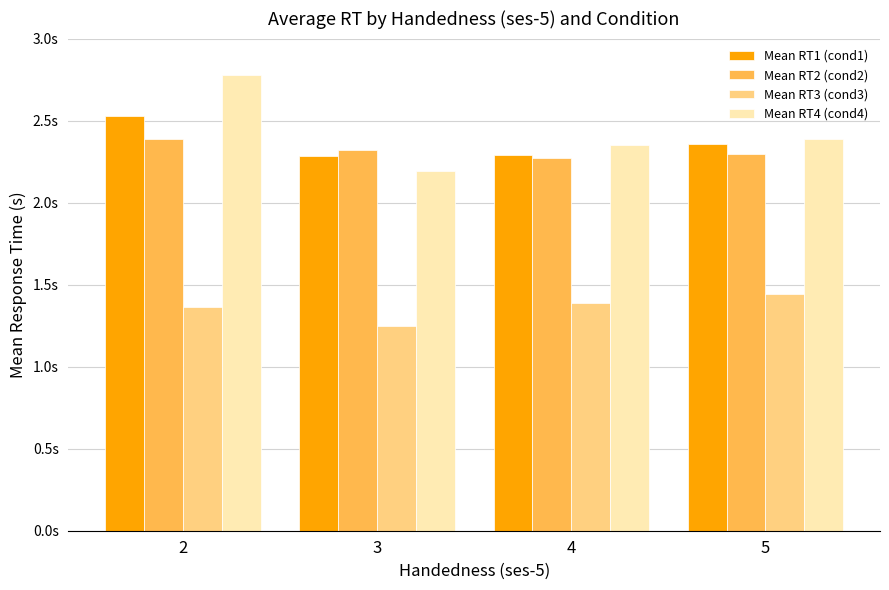

What is the value of the Mean RT3 (cond3) bar at the 1st from the left?

1.4